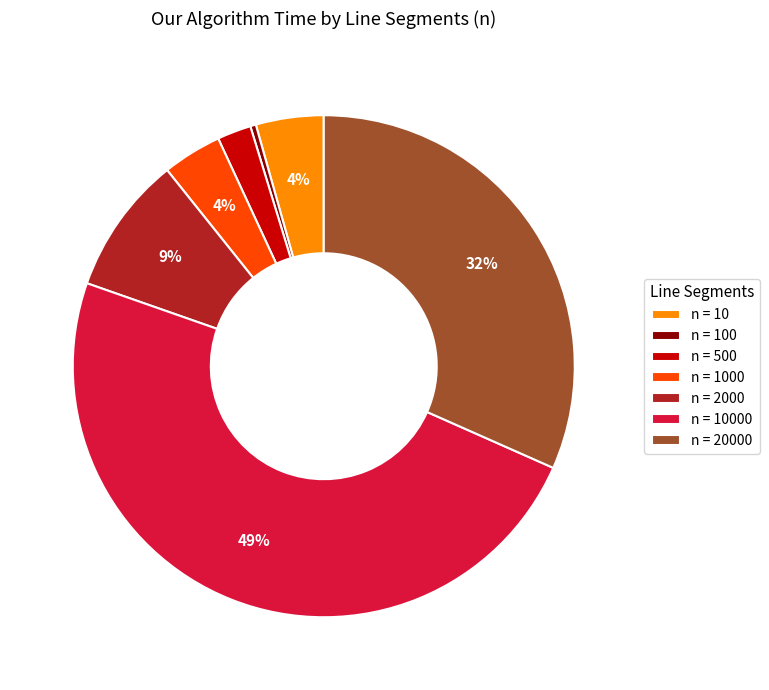

What percentage is the n = 20000 slice, to the nearest percent?

32%